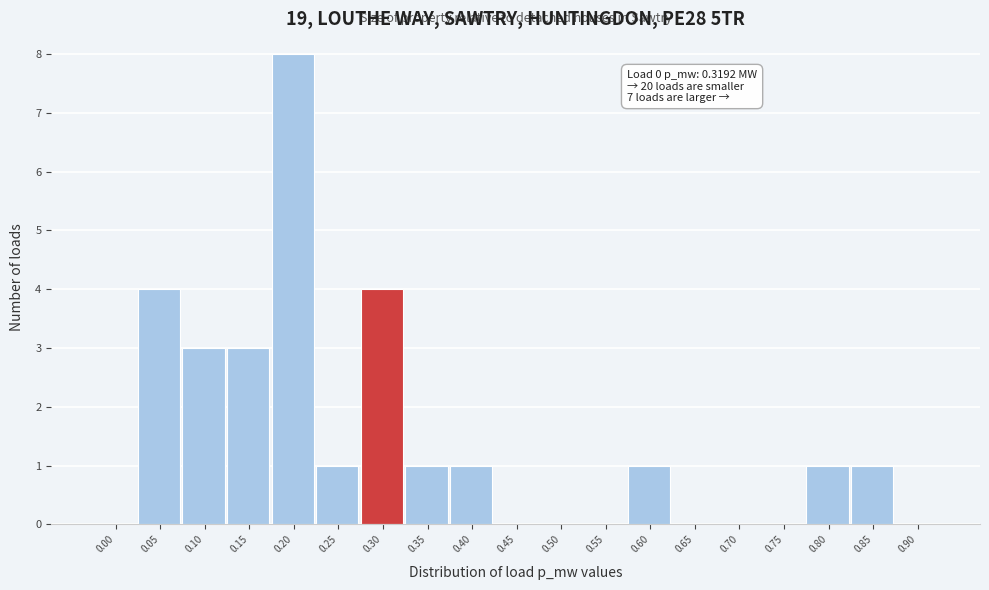

Reading left to right, list all the values displayed in this chart.

0.00=0	0.05=4	0.10=3	0.15=3	0.20=8	0.25=1	0.30=4	0.35=1	0.40=1	0.45=0	0.50=0	0.55=0	0.60=1	0.65=0	0.70=0	0.75=0	0.80=1	0.85=1	0.90=0